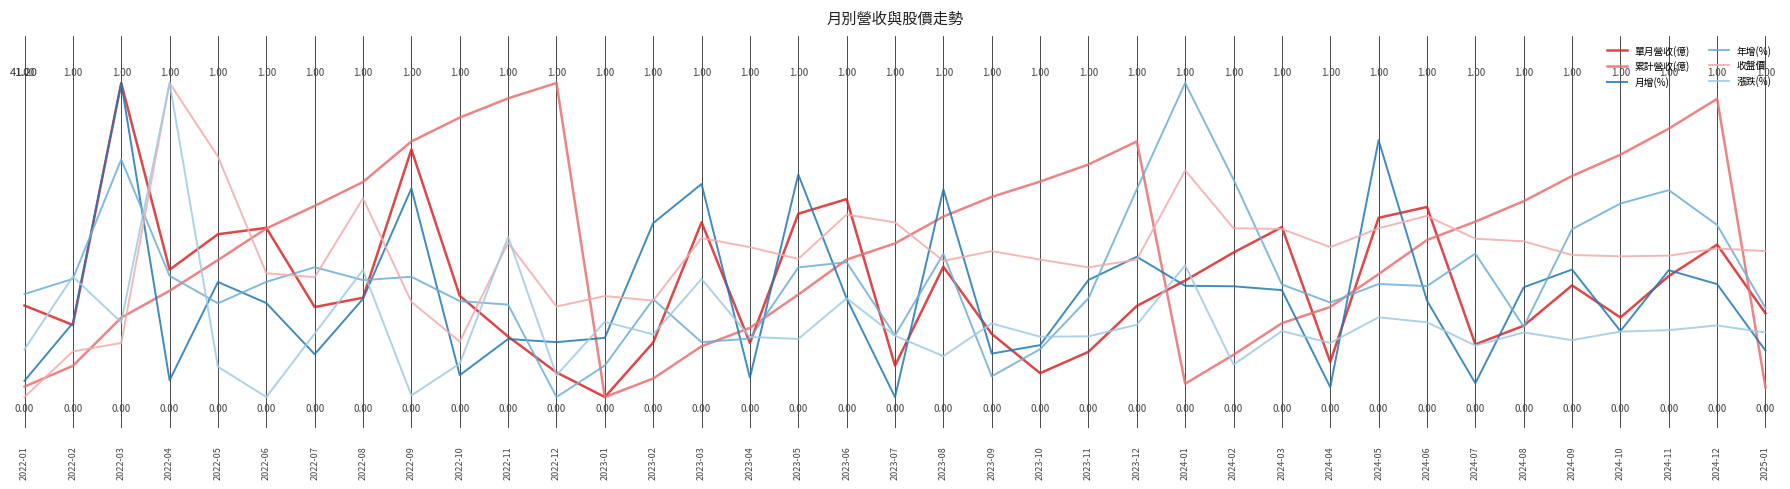

Which category has the lowest value in the 收盤價 series?

2022-01